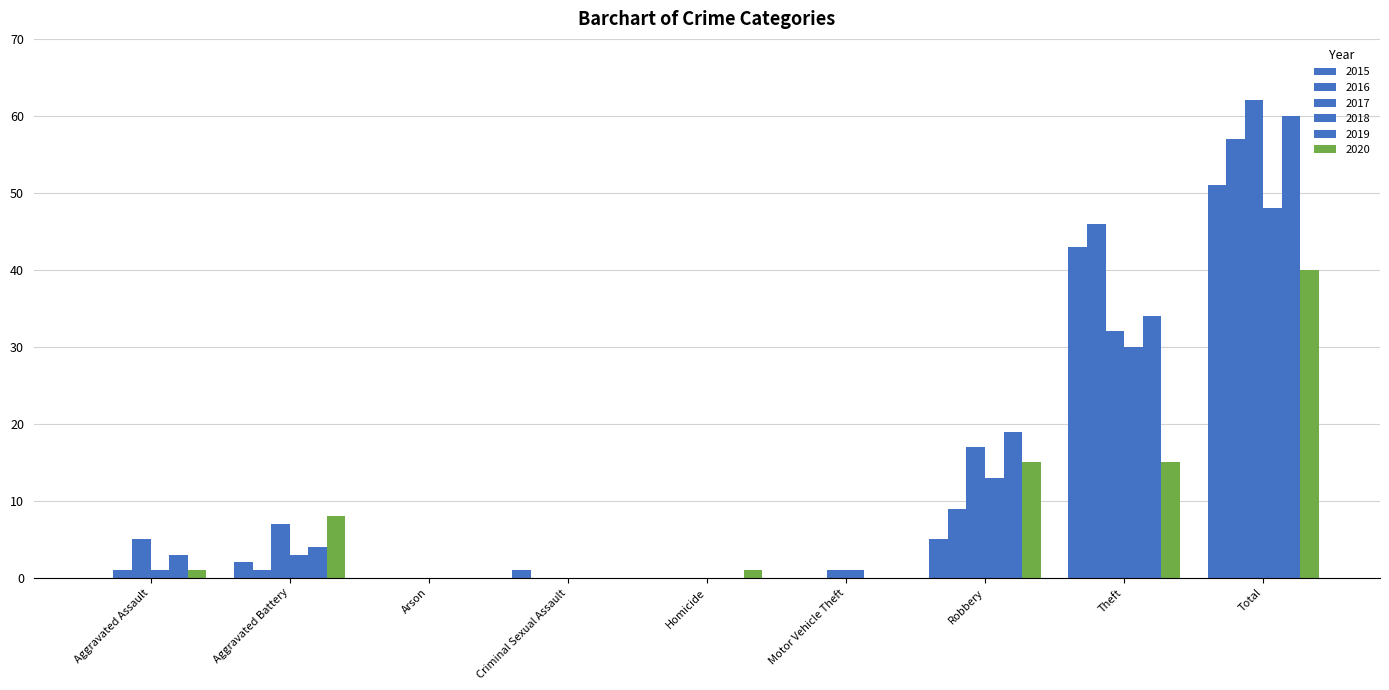

How many distinct data groups are displayed?

6